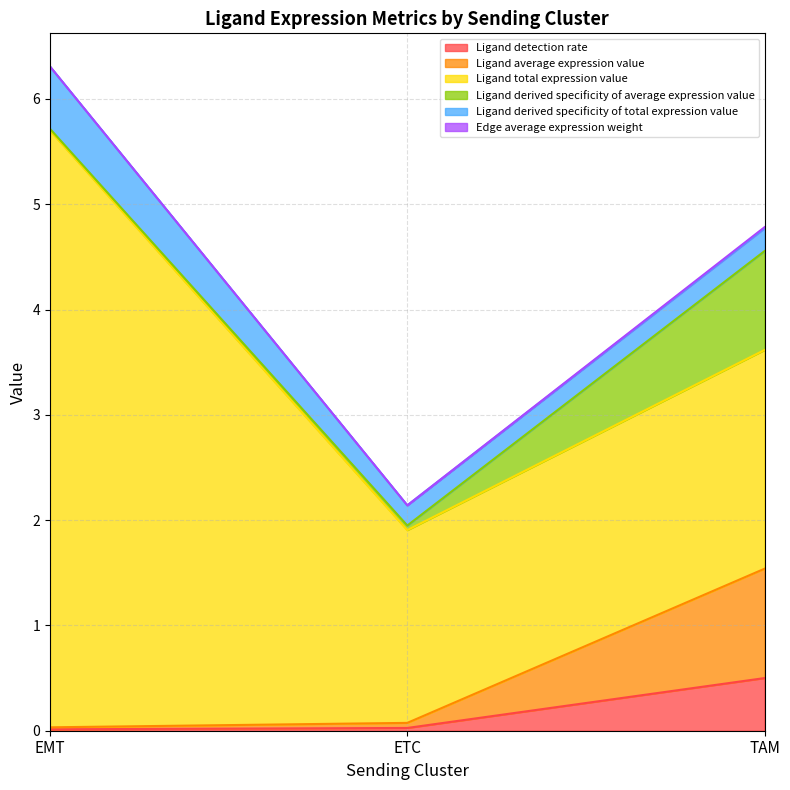

Reading left to right, extract all data points from this chart.

Ligand detection rate: EMT=0.0	ETC=0.0	TAM=0.5
Ligand average expression value: EMT=0.0	ETC=0.0	TAM=1.0
Ligand total expression value: EMT=5.7	ETC=1.8	TAM=2.1
Ligand derived specificity of average expression value: EMT=0.0	ETC=0.0	TAM=0.9
Ligand derived specificity of total expression value: EMT=0.6	ETC=0.2	TAM=0.2
Edge average expression weight: EMT=0.0	ETC=0.0	TAM=0.0